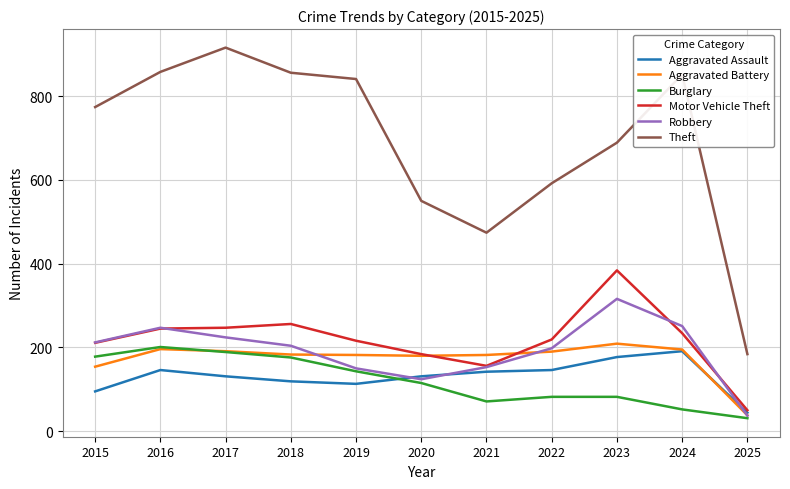

What is the total value across all series at 2023?

1857